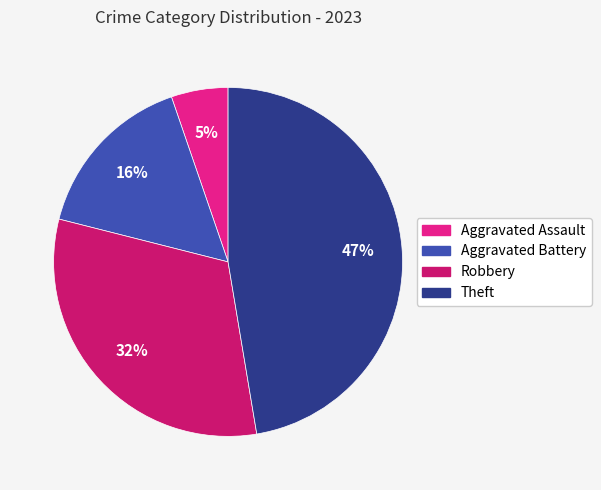

Is the sum of Theft and Aggravated Assault greater than half?

Yes